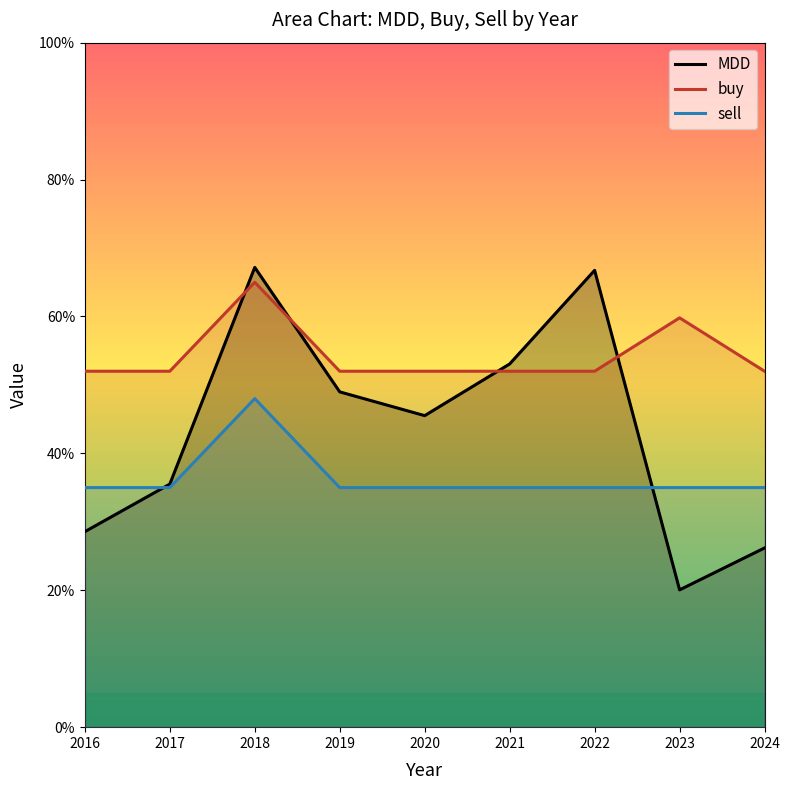

What is the difference between the maximum and second lowest values in the sell series?

0.1